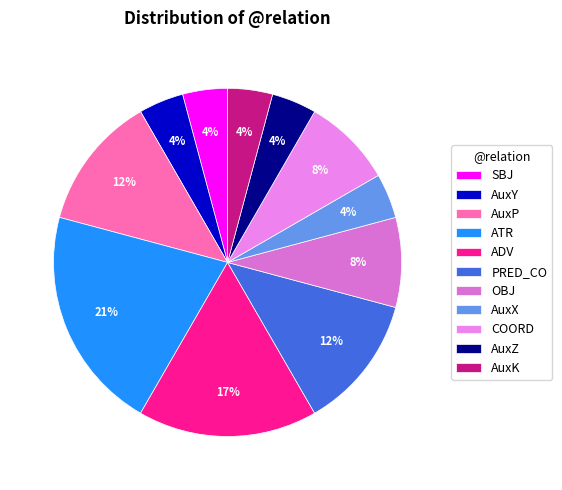

Between AuxP and COORD, which is larger?

AuxP